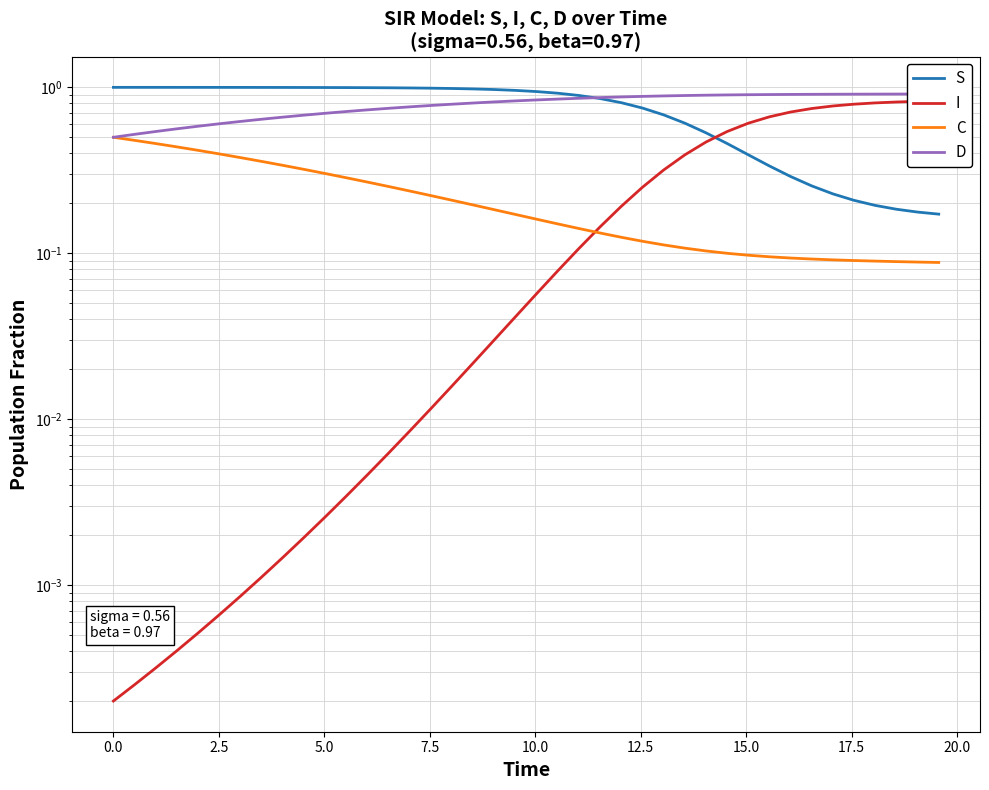

The C series shows 0.0 at 22. True or false?

False